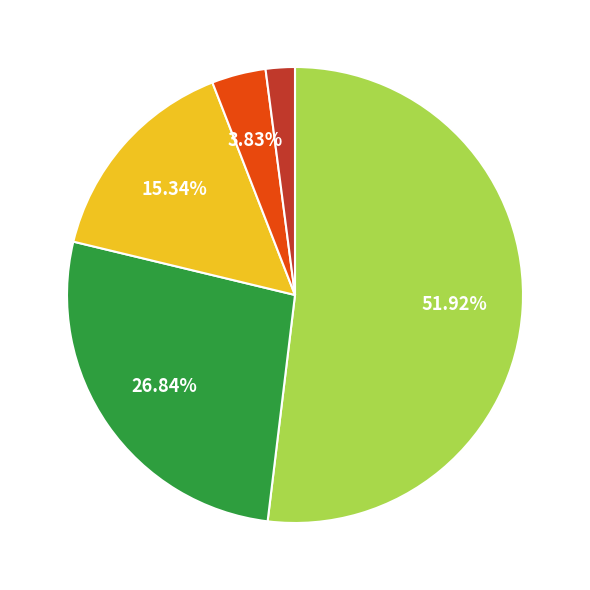

Is there any slice that represents more than half of the pie?

Yes